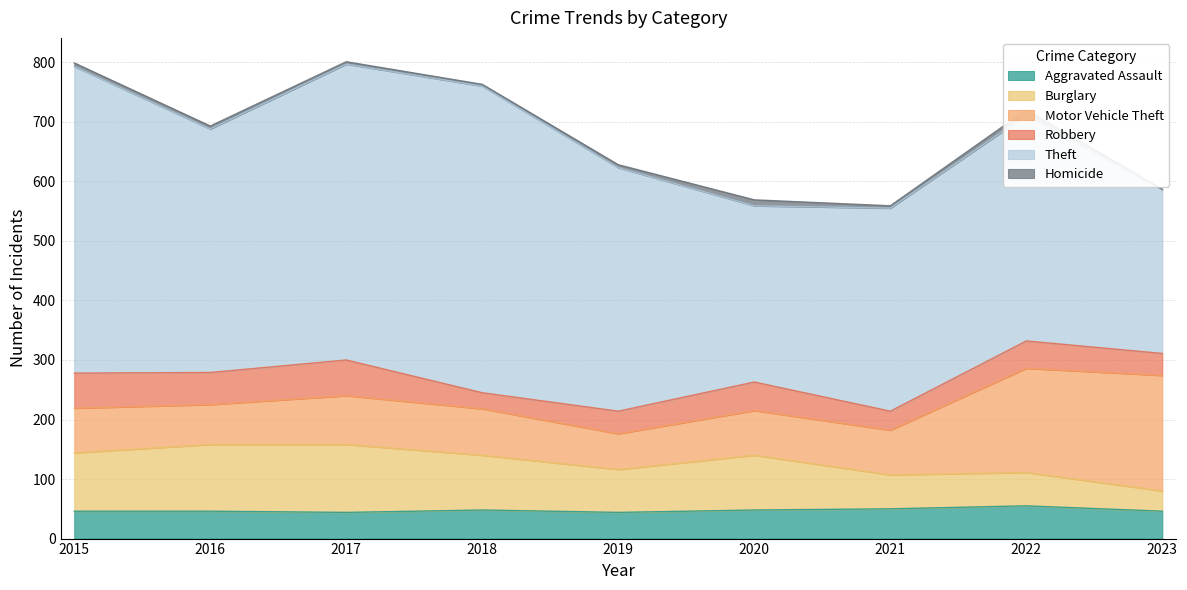

Where is Motor Vehicle Theft nearest to the value 127?

2017